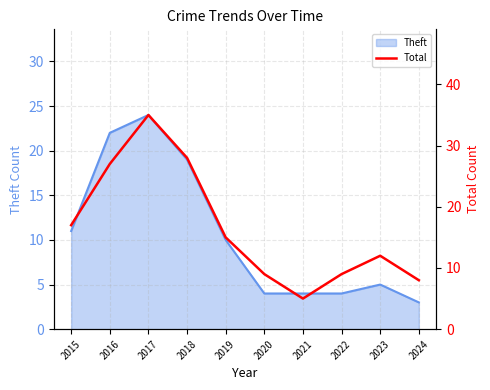

How many data points are above 15?

4